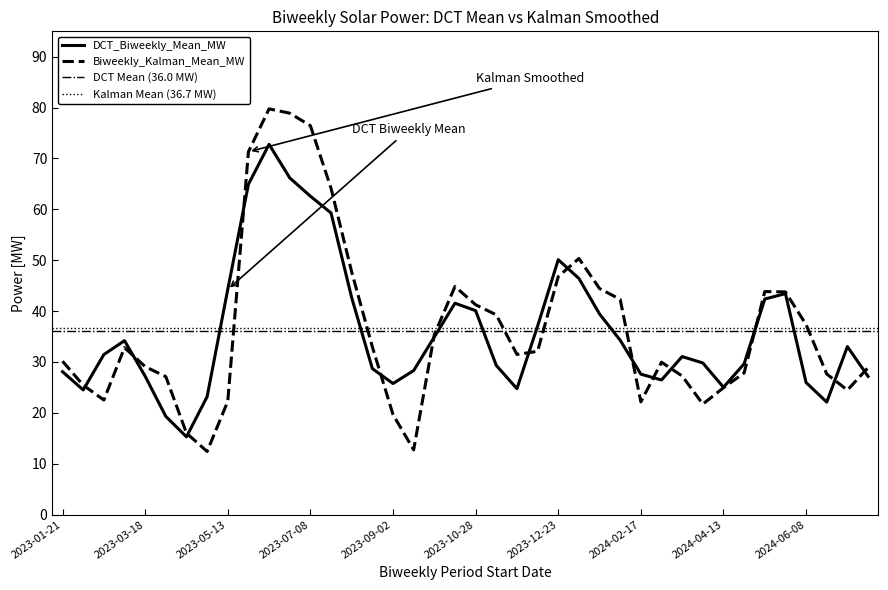

Reading left to right, what are all the values shown in this chart?

DCT_Biweekly_Mean_MW: 2023-01-21=28.1	2023-02-04=24.5	2023-02-18=31.4	2023-03-04=34.2	2023-03-18=27.2	2023-04-01=19.3	2023-04-15=15.3	2023-04-29=23.2	2023-05-13=44.3	2023-05-27=64.9	2023-06-10=72.8	2023-06-24=66.2	2023-07-08=62.6	2023-07-22=59.3	2023-08-05=42.6	2023-08-19=28.7	2023-09-02=25.8	2023-09-16=28.3	2023-09-30=34.9	2023-10-14=41.5	2023-10-28=40.1	2023-11-11=29.3	2023-11-25=24.7	2023-12-09=37.0	2023-12-23=50.1	2024-01-06=46.4	2024-01-20=39.4	2024-02-03=34.3	2024-02-17=27.6	2024-03-02=26.5	2024-03-16=31.1	2024-03-30=29.8	2024-04-13=25.0	2024-04-27=29.6	2024-05-11=42.4	2024-05-25=43.4	2024-06-08=25.9	2024-06-22=22.1	2024-07-06=33.0	2024-07-20=27.2
Biweekly_Kalman_Mean_MW: 2023-01-21=30.1	2023-02-04=25.4	2023-02-18=22.5	2023-03-04=32.8	2023-03-18=29.1	2023-04-01=27.1	2023-04-15=16.0	2023-04-29=12.4	2023-05-13=22.3	2023-05-27=71.3	2023-06-10=79.8	2023-06-24=78.9	2023-07-08=76.5	2023-07-22=64.1	2023-08-05=47.7	2023-08-19=33.0	2023-09-02=19.7	2023-09-16=12.7	2023-09-30=35.4	2023-10-14=44.8	2023-10-28=41.2	2023-11-11=39.3	2023-11-25=31.5	2023-12-09=32.1	2023-12-23=46.8	2024-01-06=50.3	2024-01-20=44.4	2024-02-03=42.3	2024-02-17=22.2	2024-03-02=29.9	2024-03-16=27.2	2024-03-30=21.7	2024-04-13=24.9	2024-04-27=27.8	2024-05-11=43.8	2024-05-25=43.8	2024-06-08=37.3	2024-06-22=27.6	2024-07-06=24.5	2024-07-20=28.9